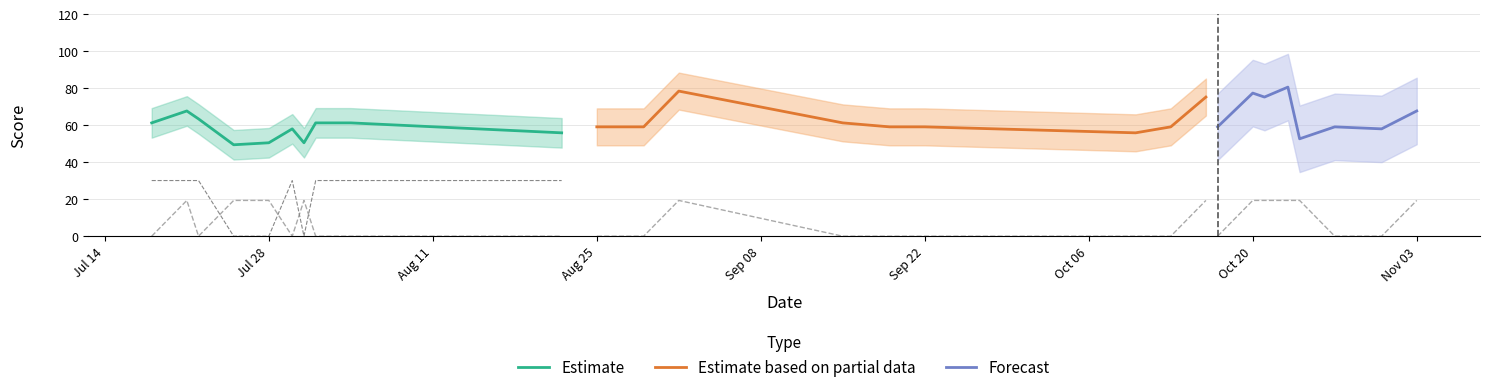

What is the highest value of the Estimate series?

67.8